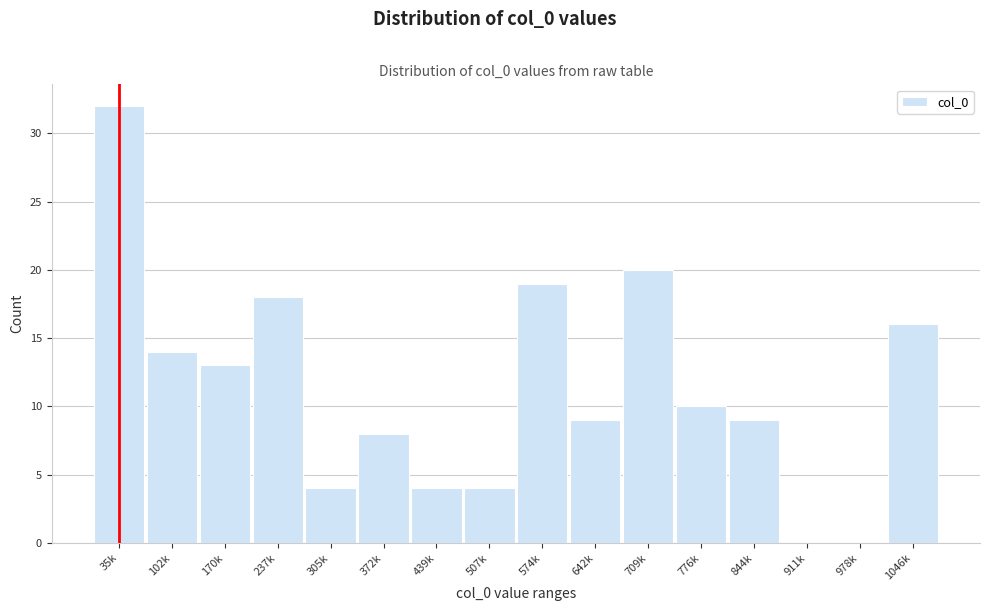

Reading left to right, what are all the values shown in this chart?

35k=32	102k=14	170k=13	237k=18	305k=4	372k=8	439k=4	507k=4	574k=19	642k=9	709k=20	776k=10	844k=9	911k=0	978k=0	1046k=16